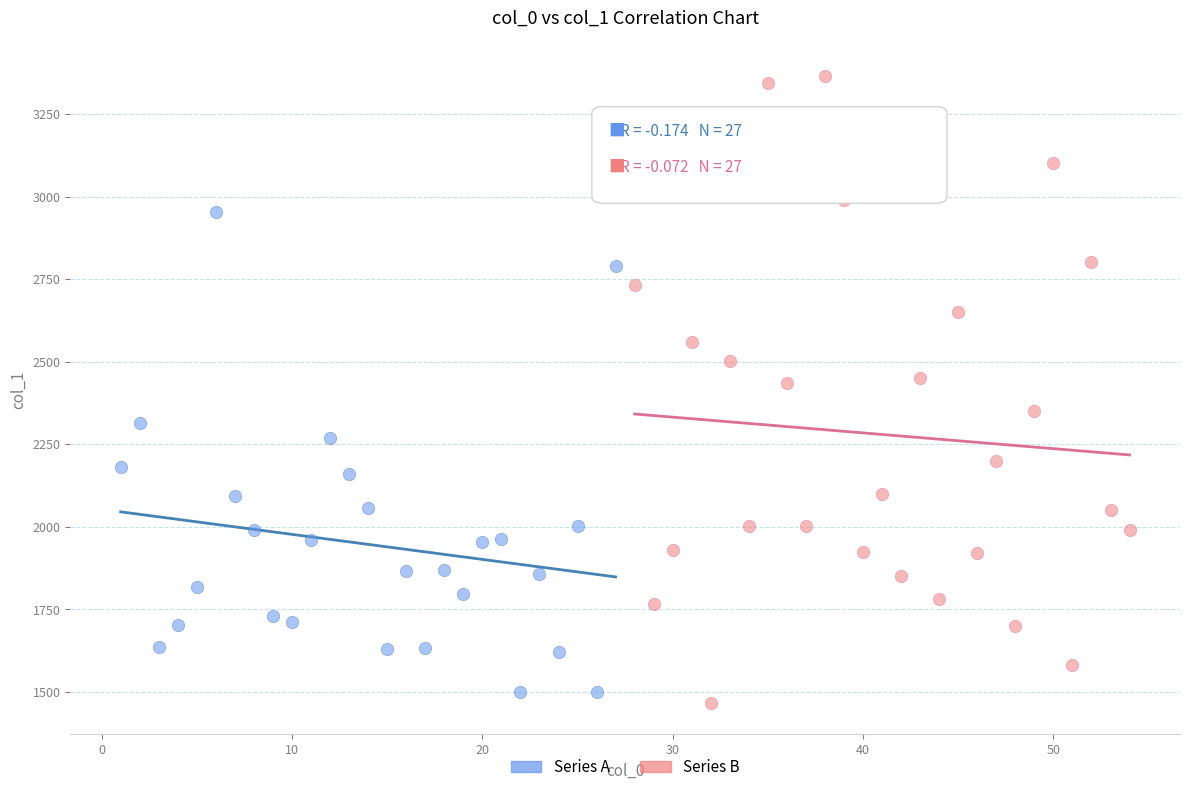

Which series reaches the maximum Y coordinate?

Series B